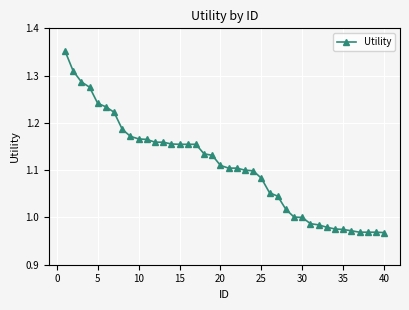

What is the sum of all values?

44.3